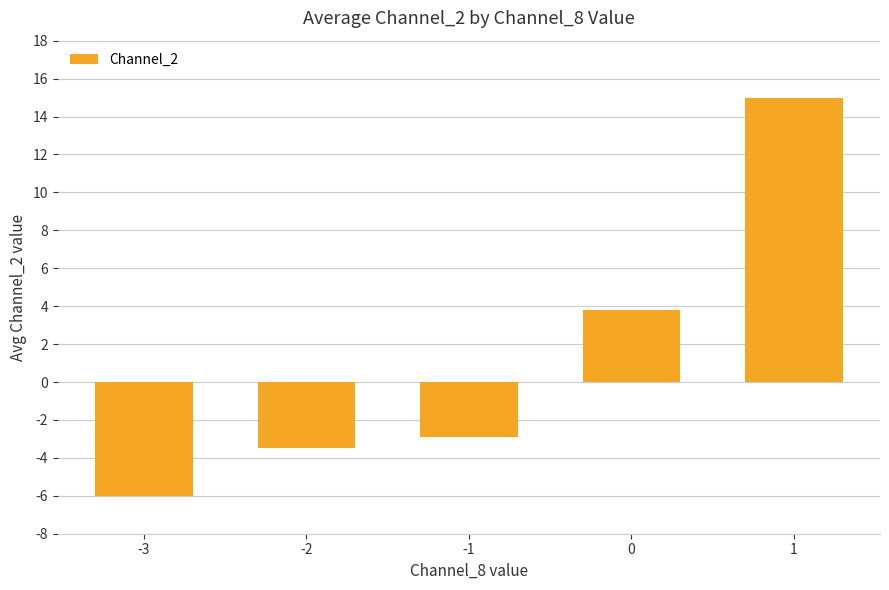

What value does the data have at -2?

-3.5